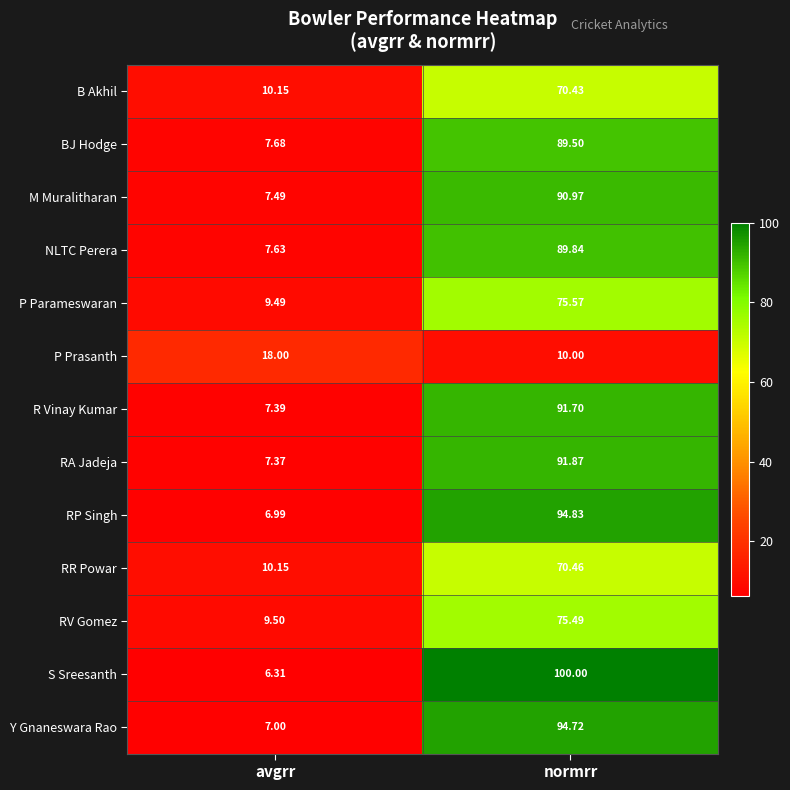

At which category does the chart reach its peak across all series?

normrr